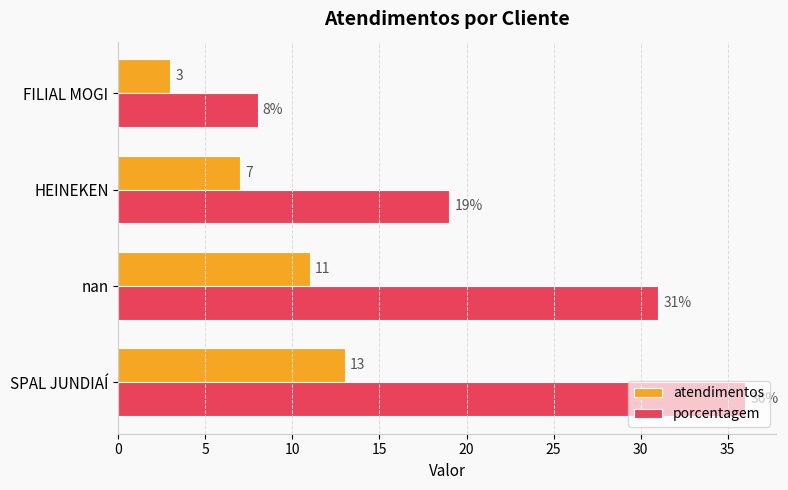

What is the difference between the maximum and minimum values in the porcentagem series?

28